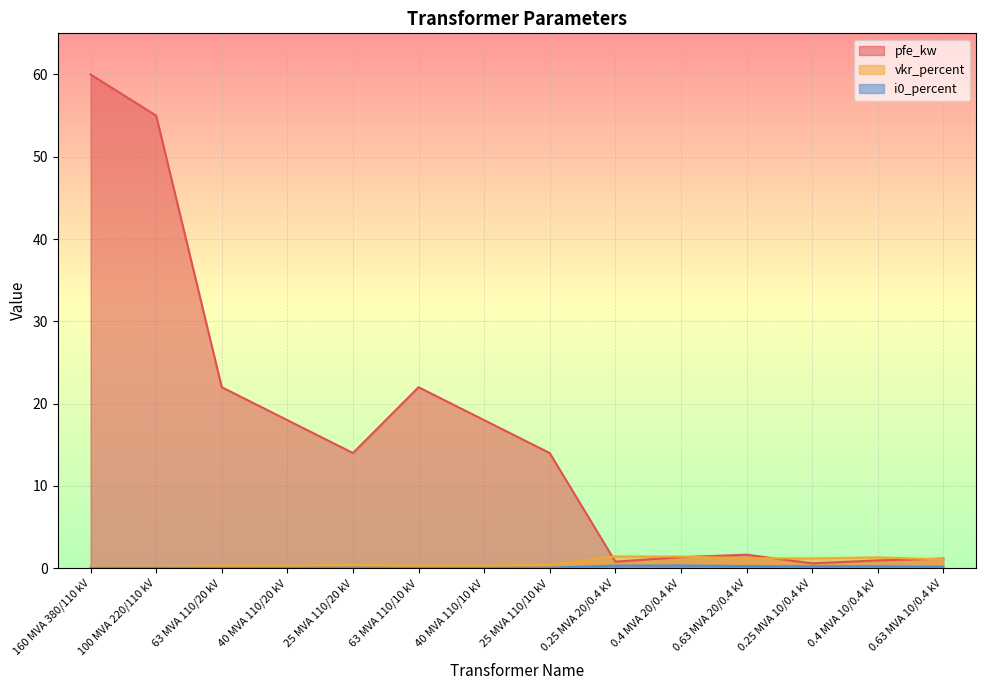

What is the difference between the vkr_percent values at 40 MVA 110/10 kV and 0.25 MVA 10/0.4 kV?

0.9